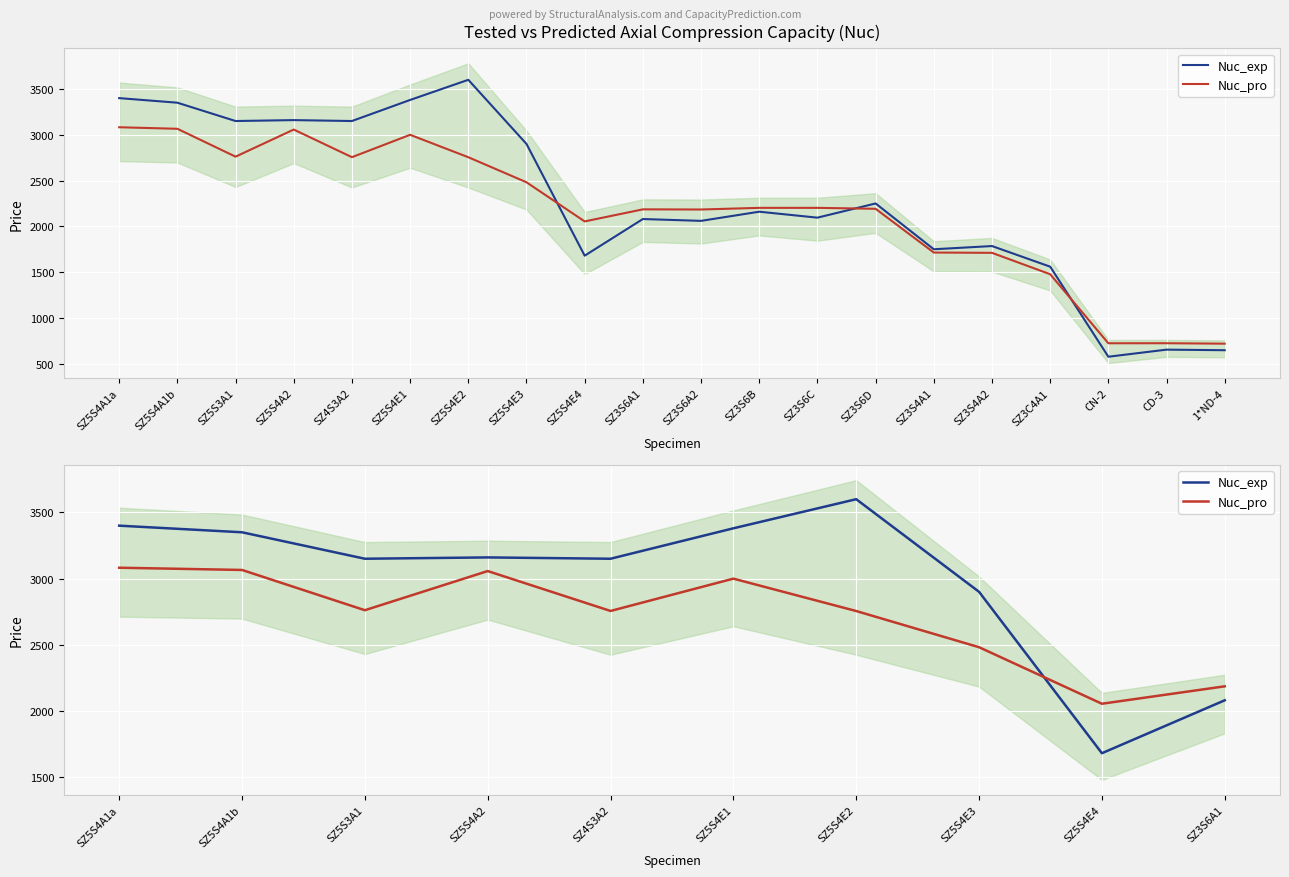

At which category is the sum across all series the highest?

SZ5S4A1a